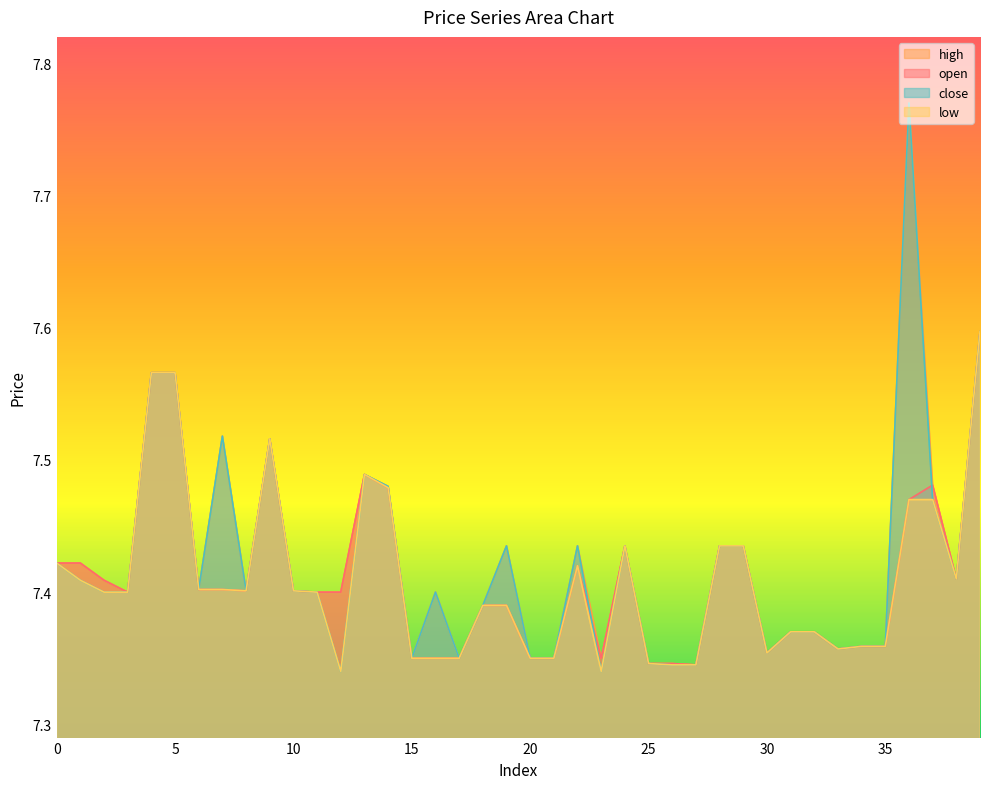

Where is the first local minimum for close?

6